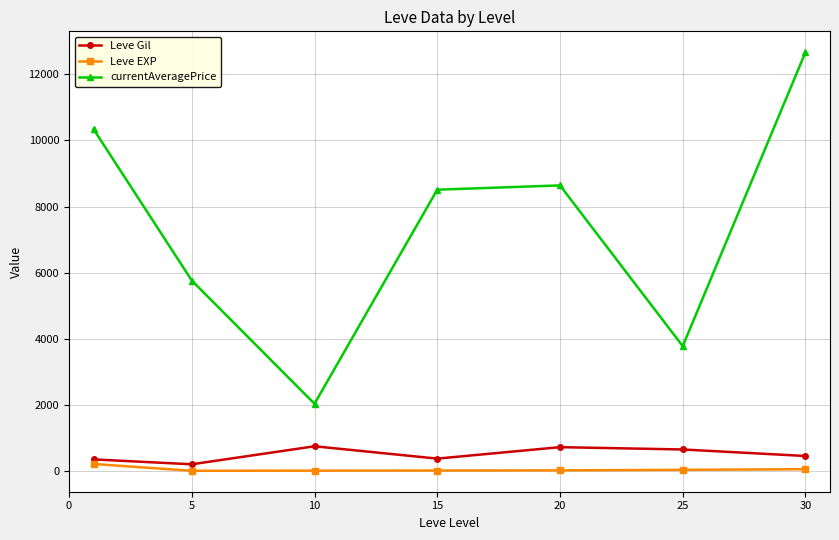

In currentAveragePrice, how many points are higher than both neighbors (excluding endpoints)?

1